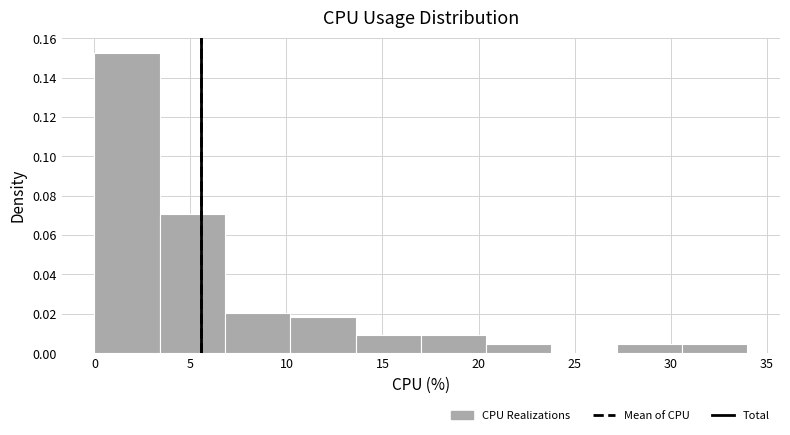

Which range on the x-axis has the tallest bar?

0.0 to 3.4